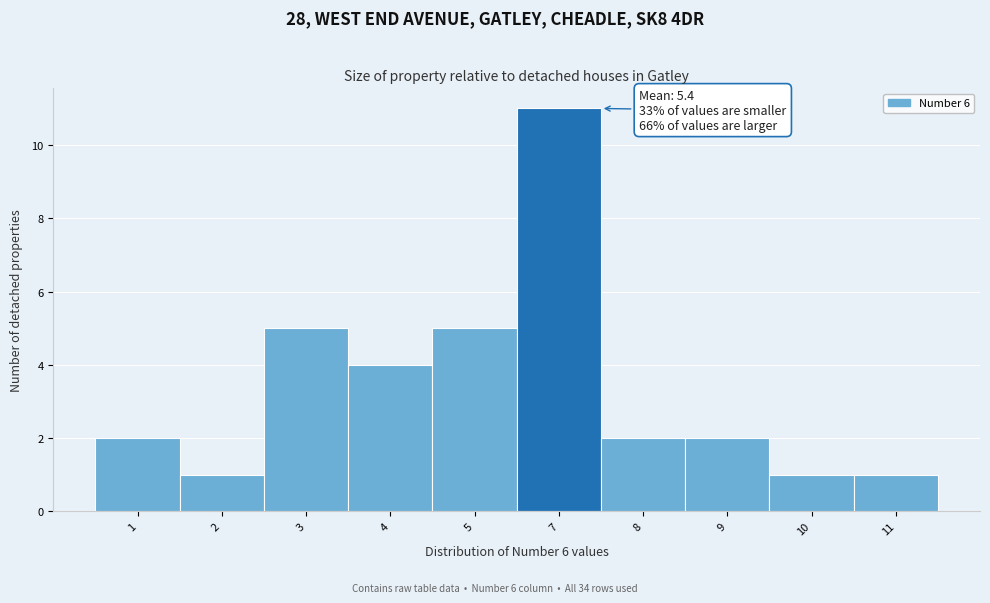

Reading left to right, extract all data points from this chart.

2	1	5	4	5	11	2	2	1	1